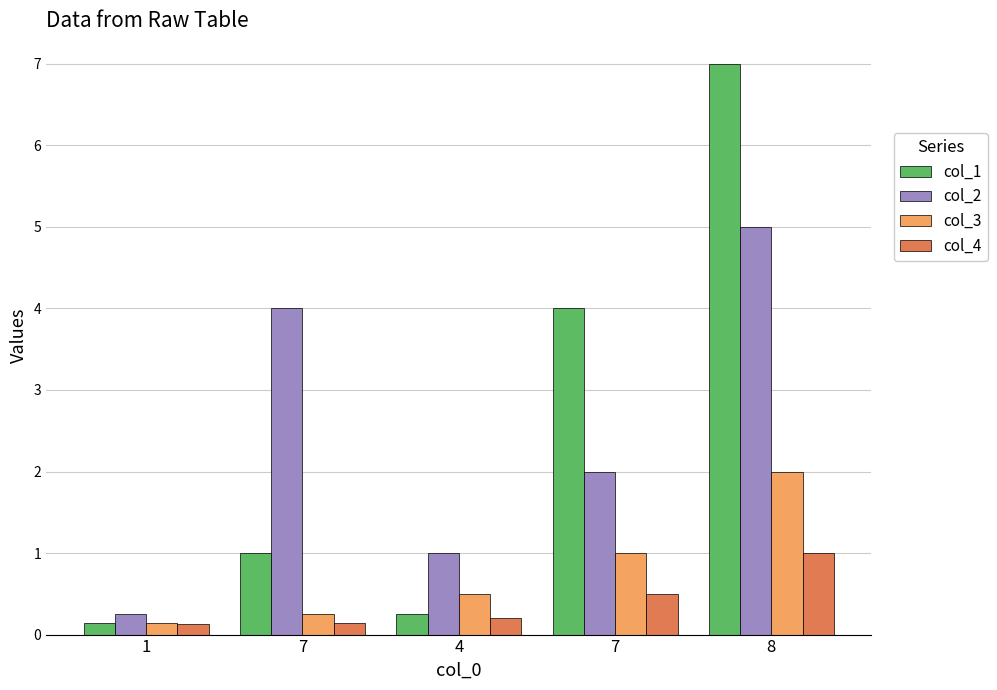

Which series has the largest range (max minus min)?

col_1